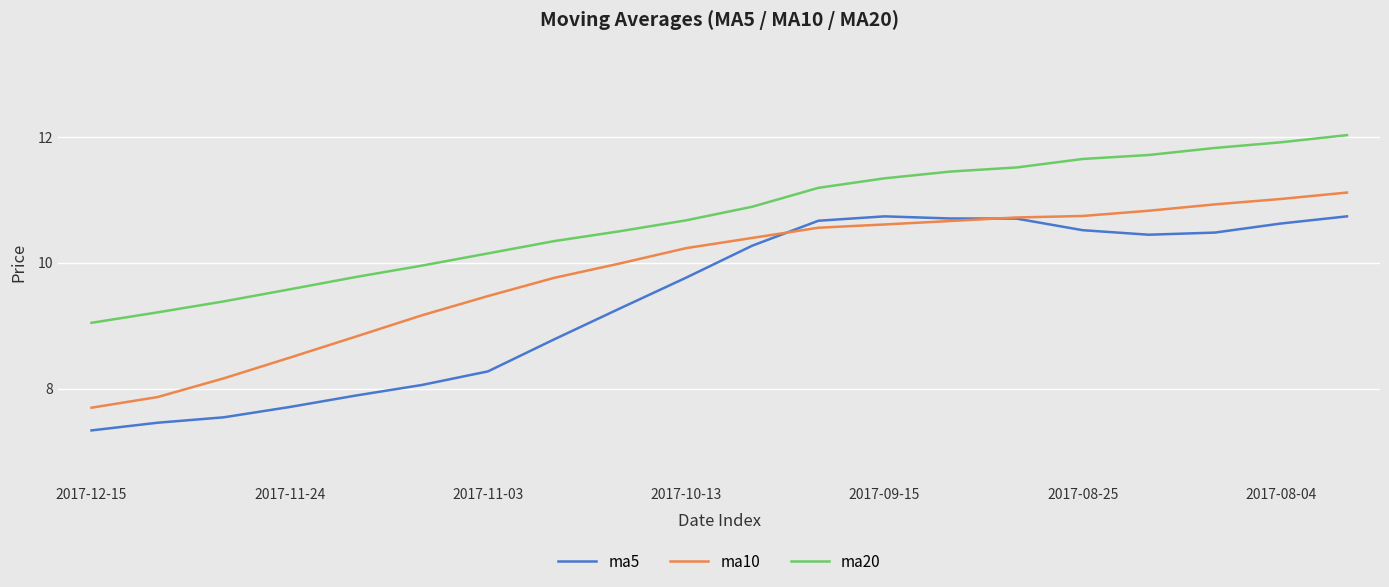

What is the difference between the maximum and minimum values in the ma5 series?

3.4